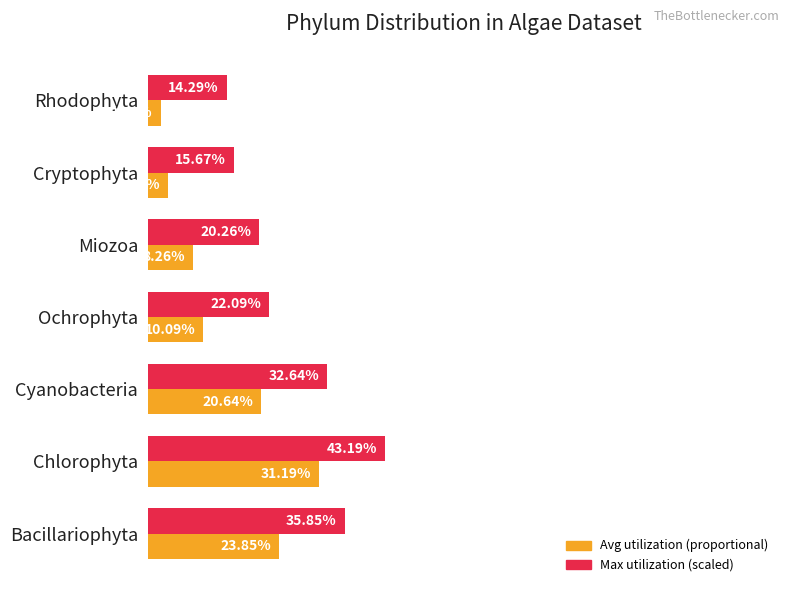

Which category has the highest value across all series?

Chlorophyta